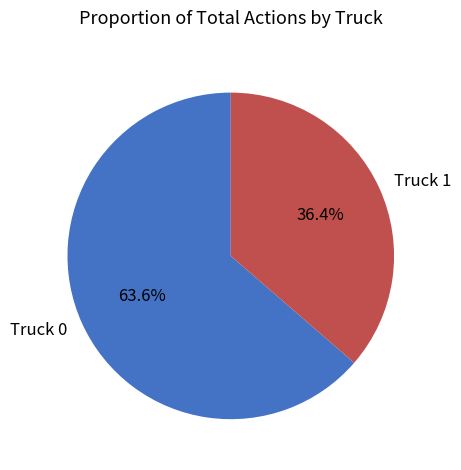

To the nearest percent, what is the difference between the Truck 1 and Truck 0 slice percentages?

27%